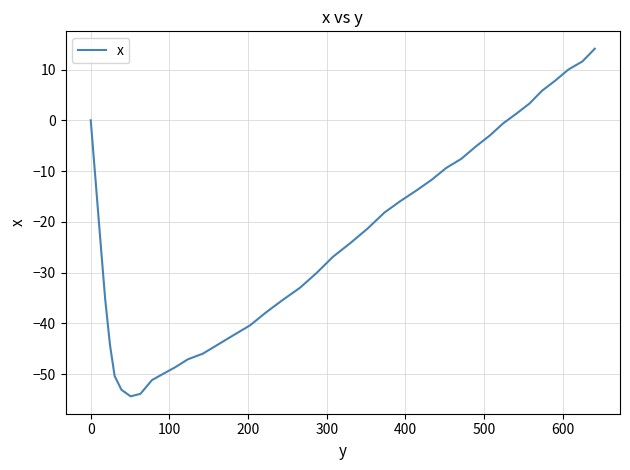

What is the difference between the maximum and minimum values?

68.5